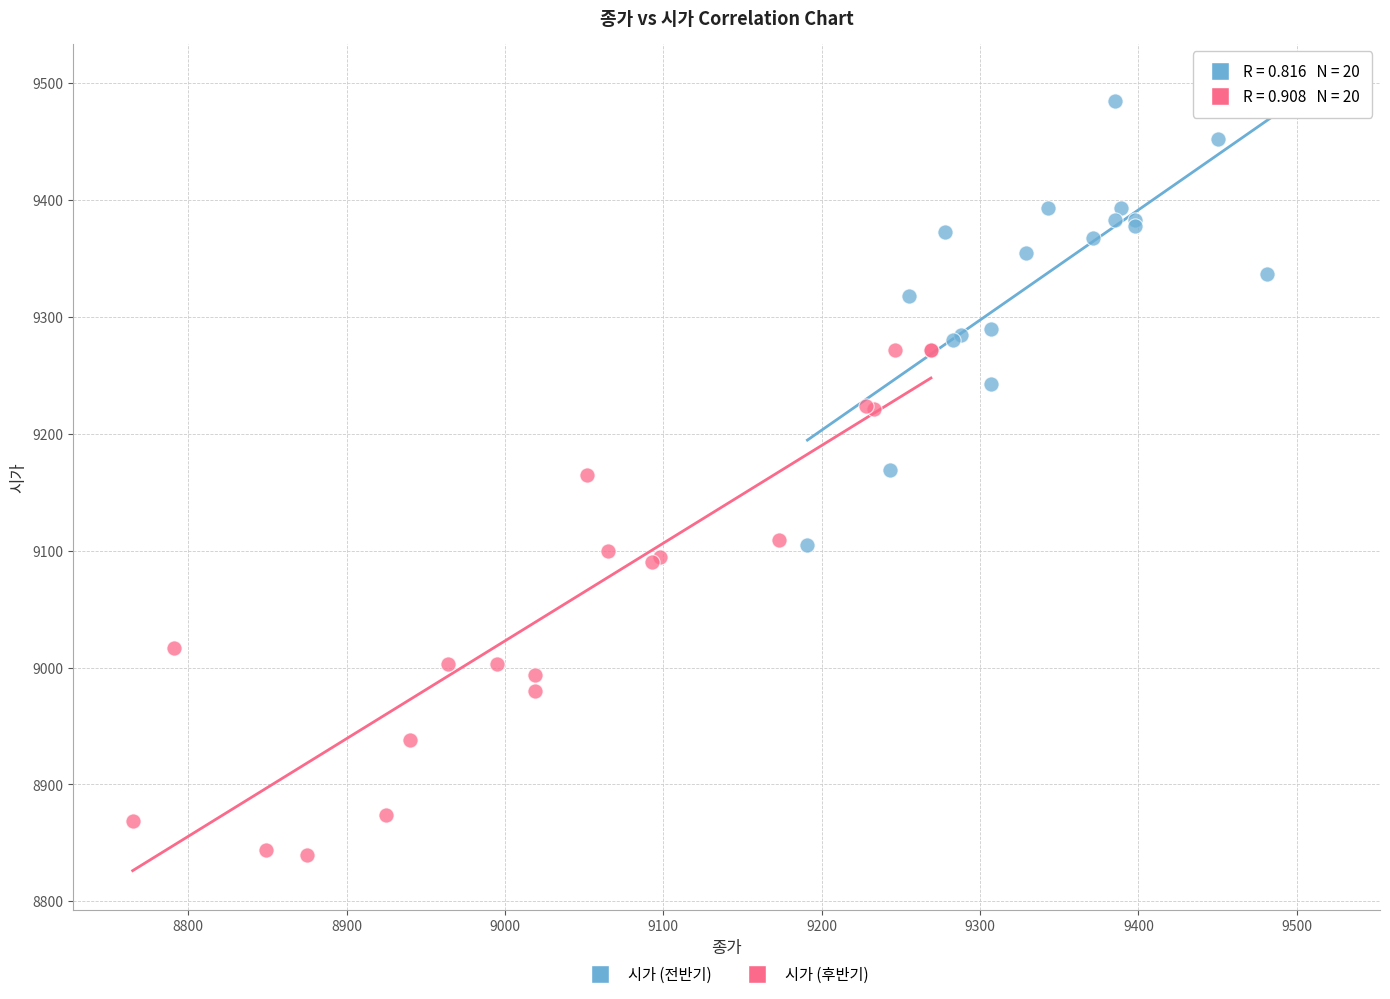

Which series reaches the minimum Y coordinate?

시가 (후반기)